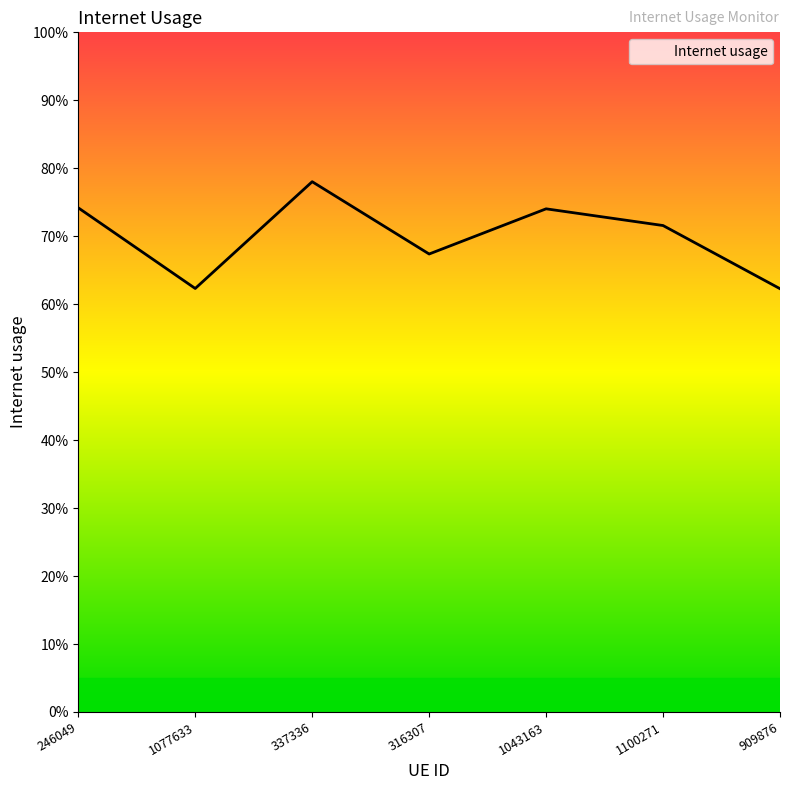

What is the difference between the second highest and minimum values?

0.1